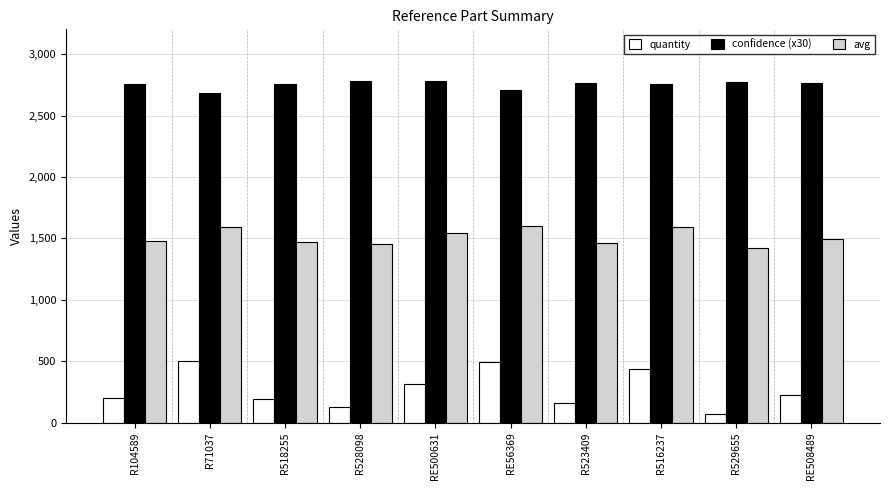

At R104589, list the series in order from smallest to largest.

quantity, avg, confidence (x30)